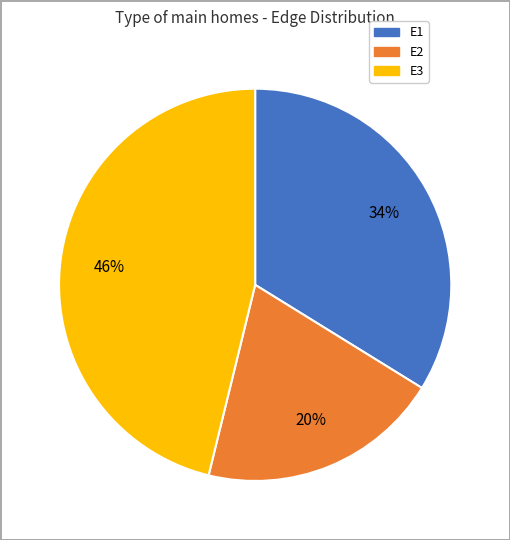

Combined, do E2 and E3 account for over 50%?

Yes